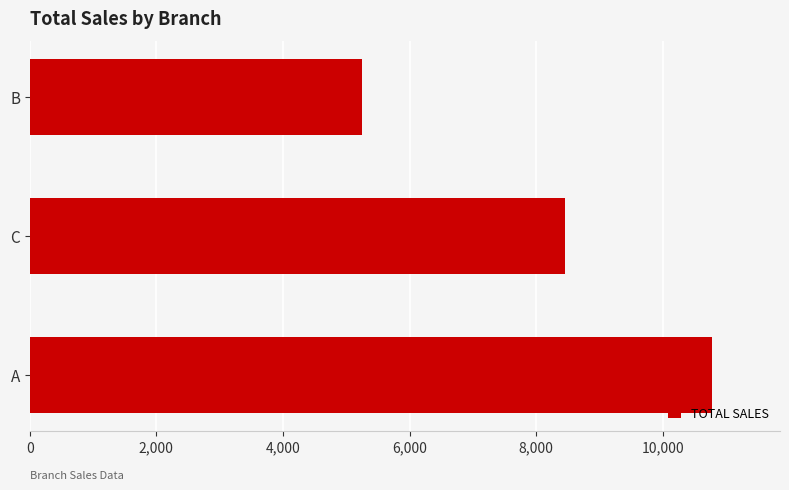

Reading bottom to top, what are all the values shown in this chart?

10775.0	8454.1	5246.1